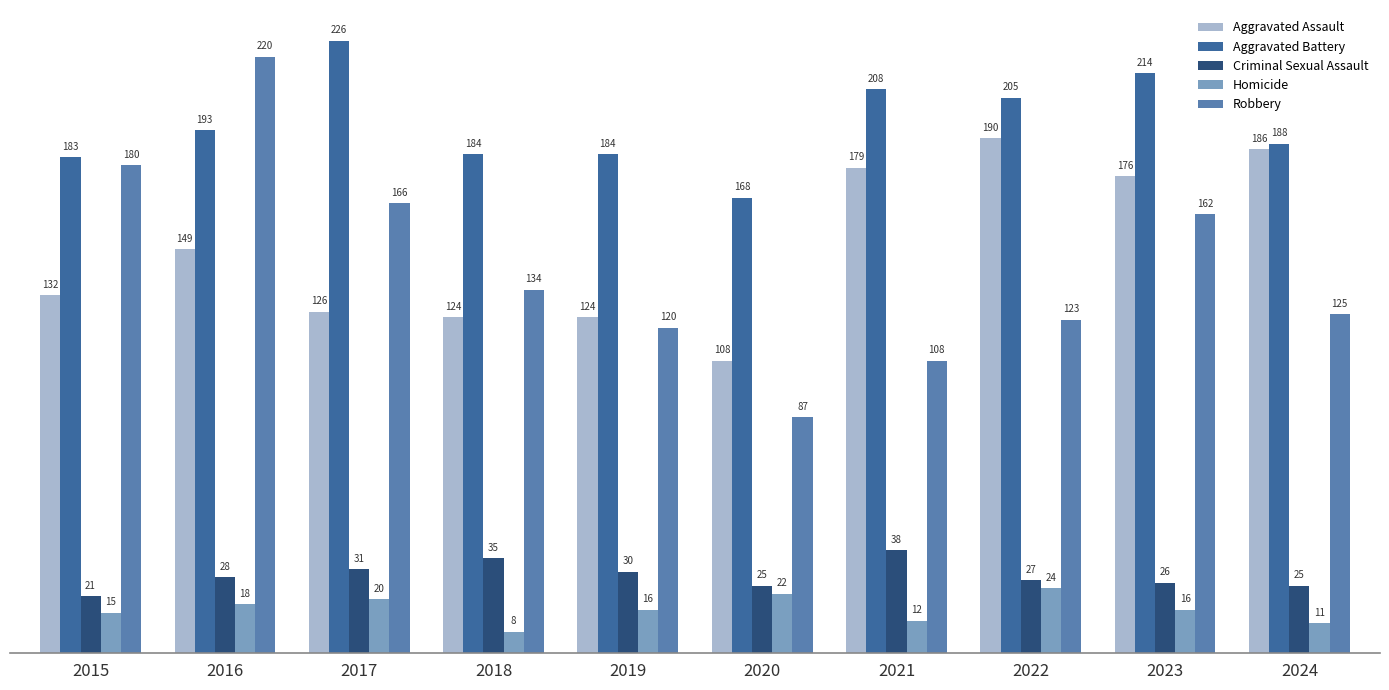

What is the approximate value of Criminal Sexual Assault at 2019?

30